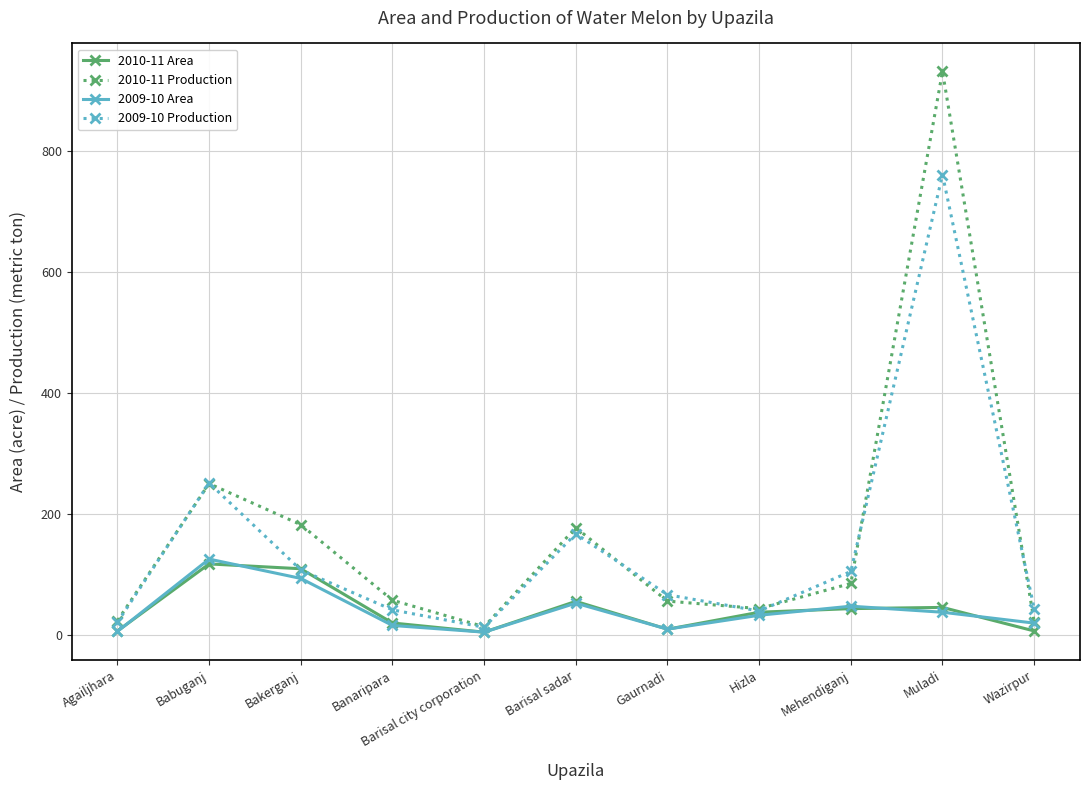

Which series changed the most between Babuganj and Hizla?

2009-10 Production